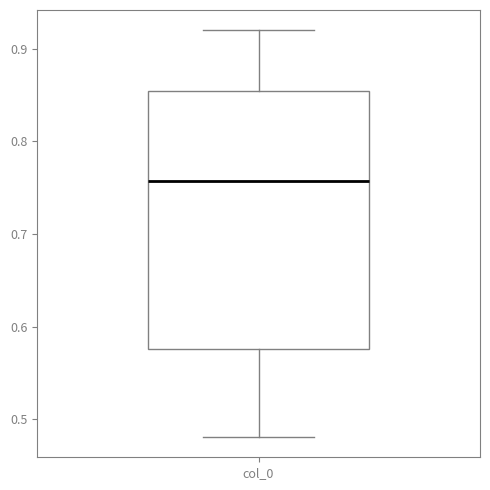

Where does the median line of the box for col_0 sit on the y-axis? The values are not printed on the chart, so give them approximately, as read against the axis.

0.76